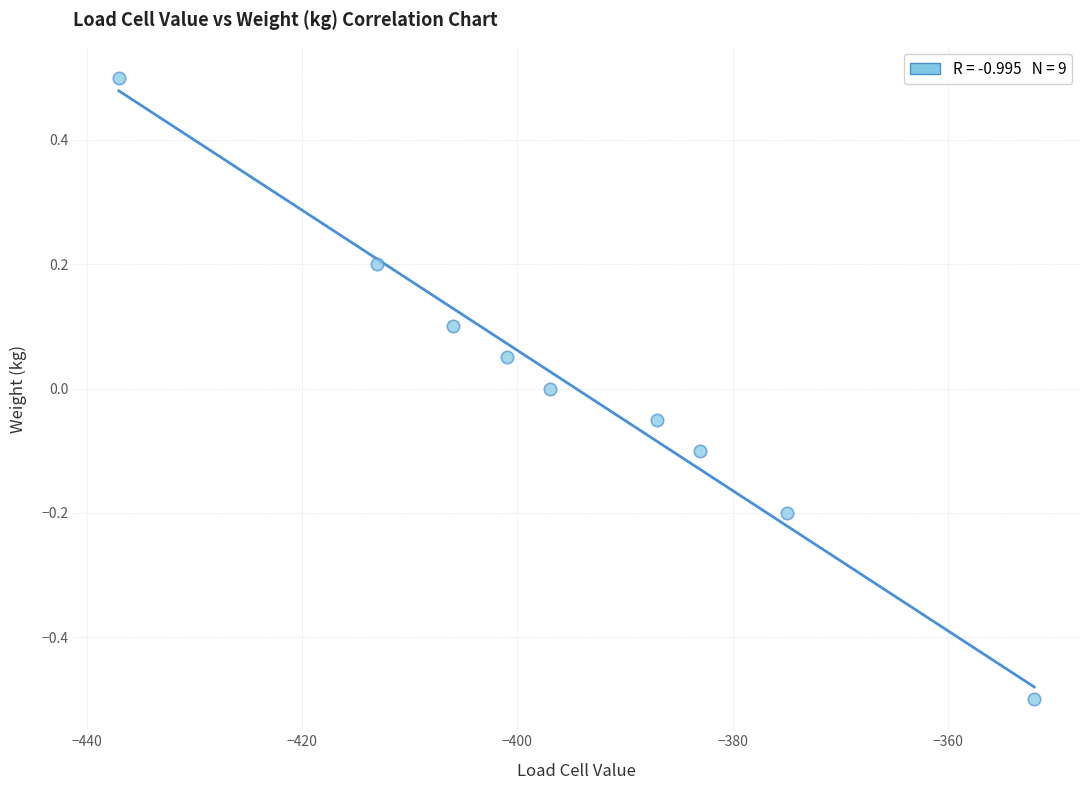

What is the range of X values (max minus min)?

85.0